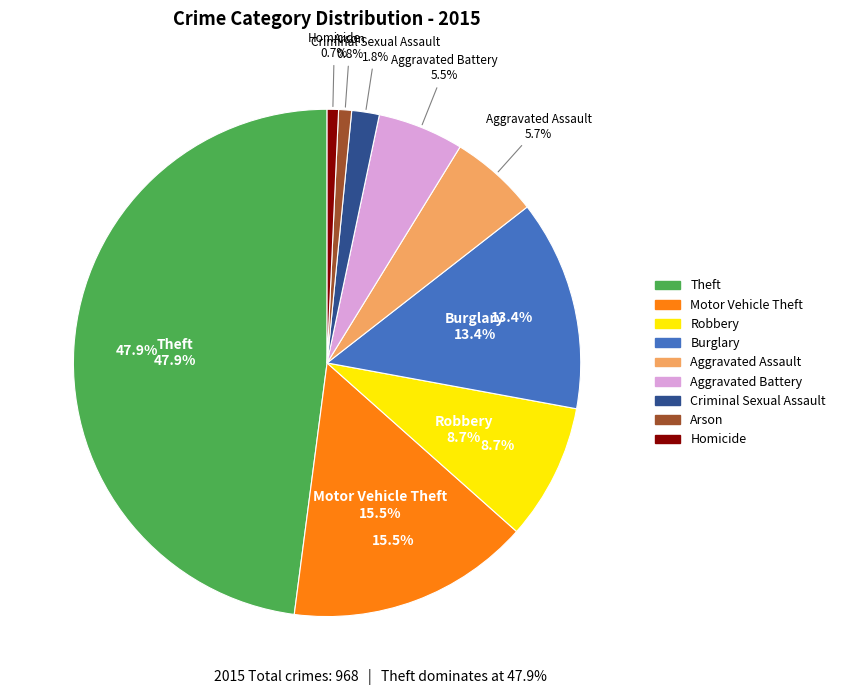

What is the smallest slice in the pie chart?

Homicide